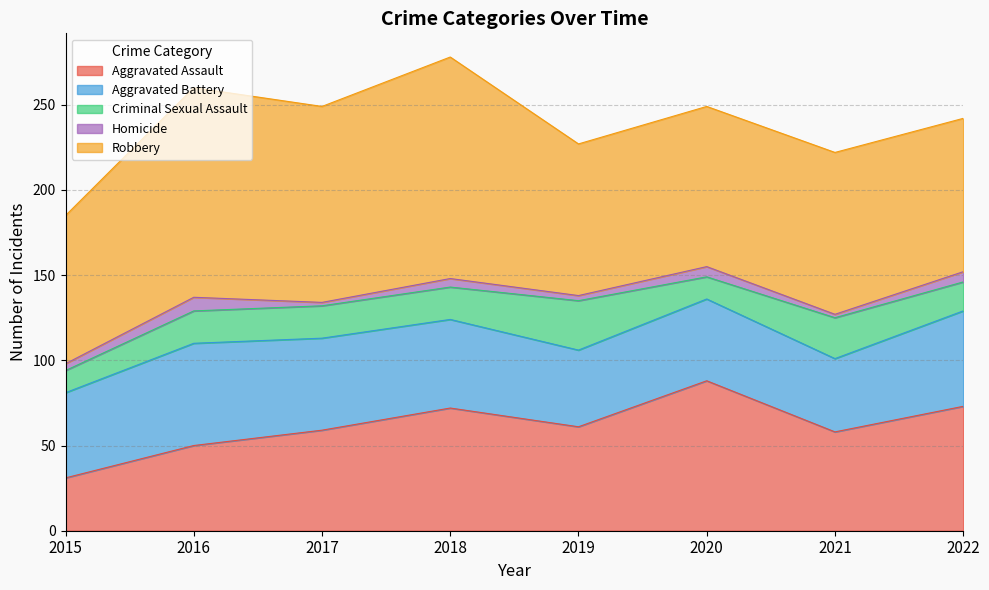

What is the difference between the maximum and second lowest values in the Aggravated Battery series?

15